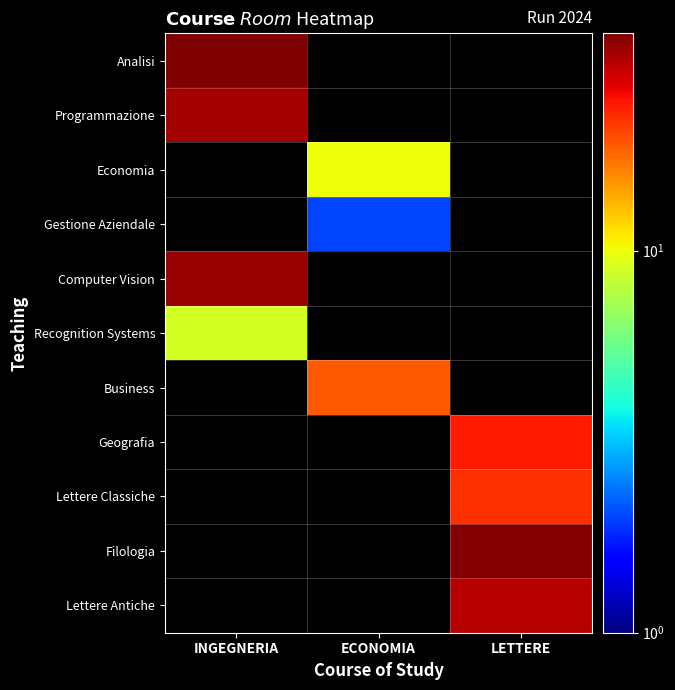

How many distinct data groups are displayed?

11